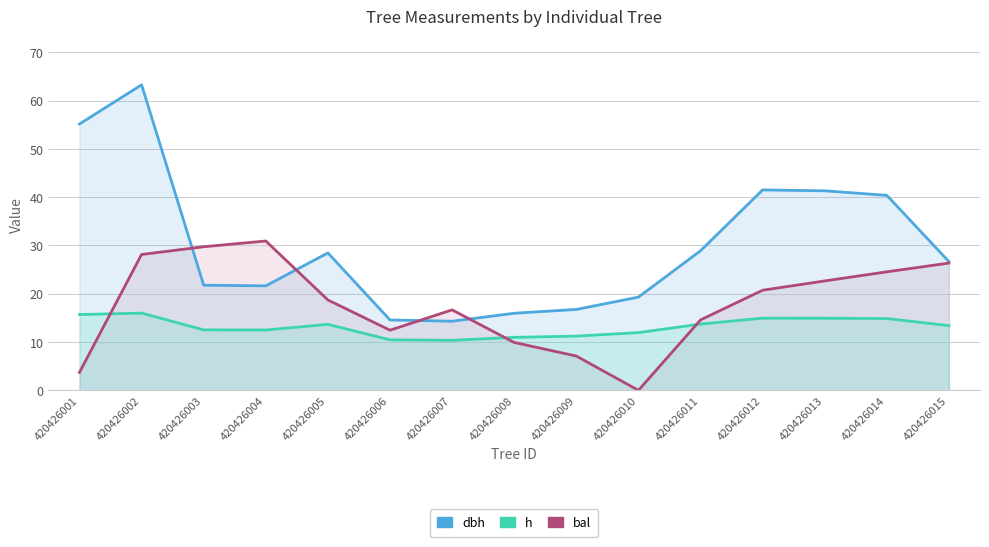

The value of h at 420426003 is 3.4. True or false?

False